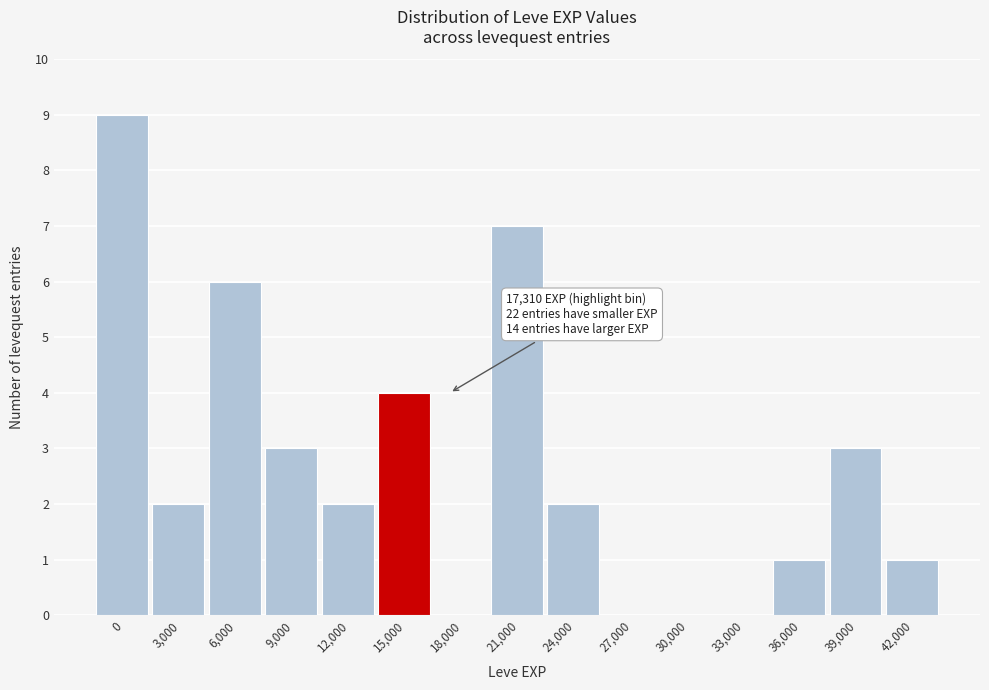

Reading left to right, extract all data points from this chart.

0=9	3,000=2	6,000=6	9,000=3	12,000=2	15,000=4	18,000=0	21,000=7	24,000=2	27,000=0	30,000=0	33,000=0	36,000=1	39,000=3	42,000=1